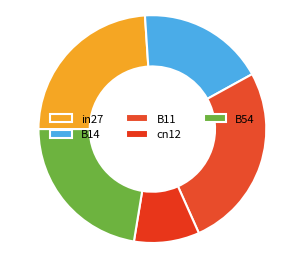

Which category has the smallest portion of the pie?

cn12